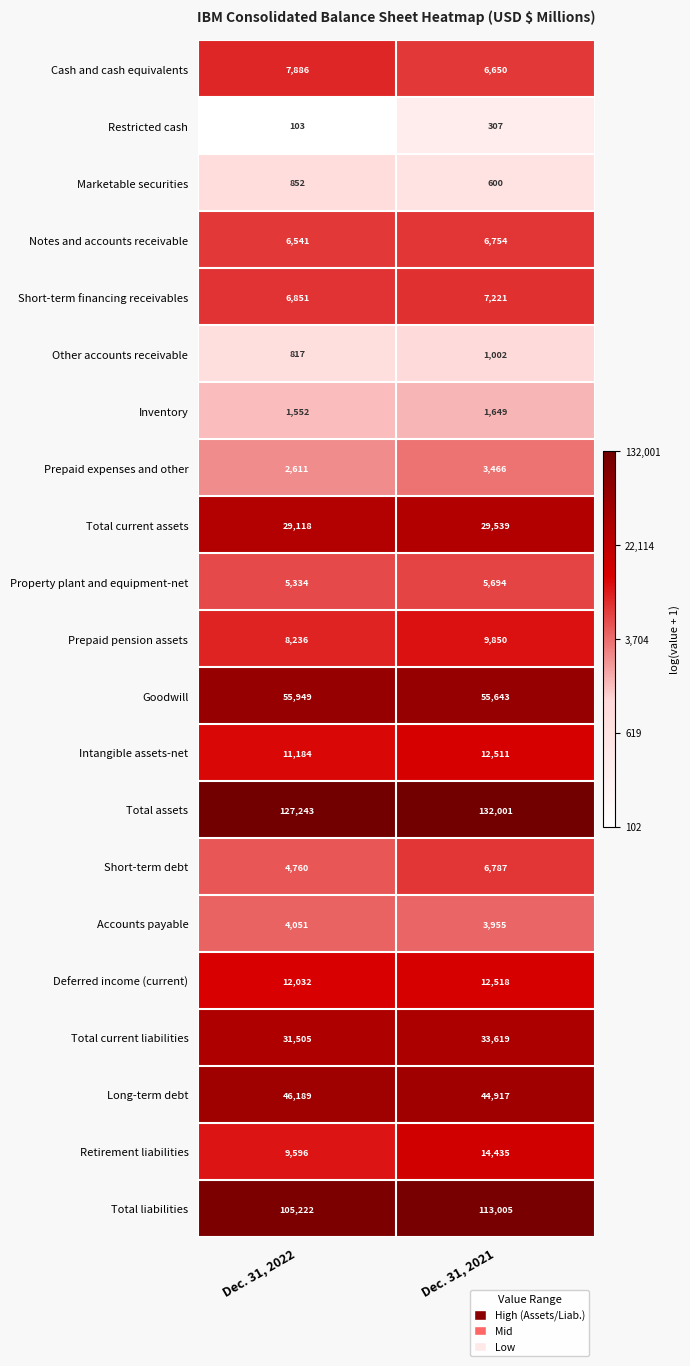

What is the total value across all series at Dec. 31, 2021?

502123